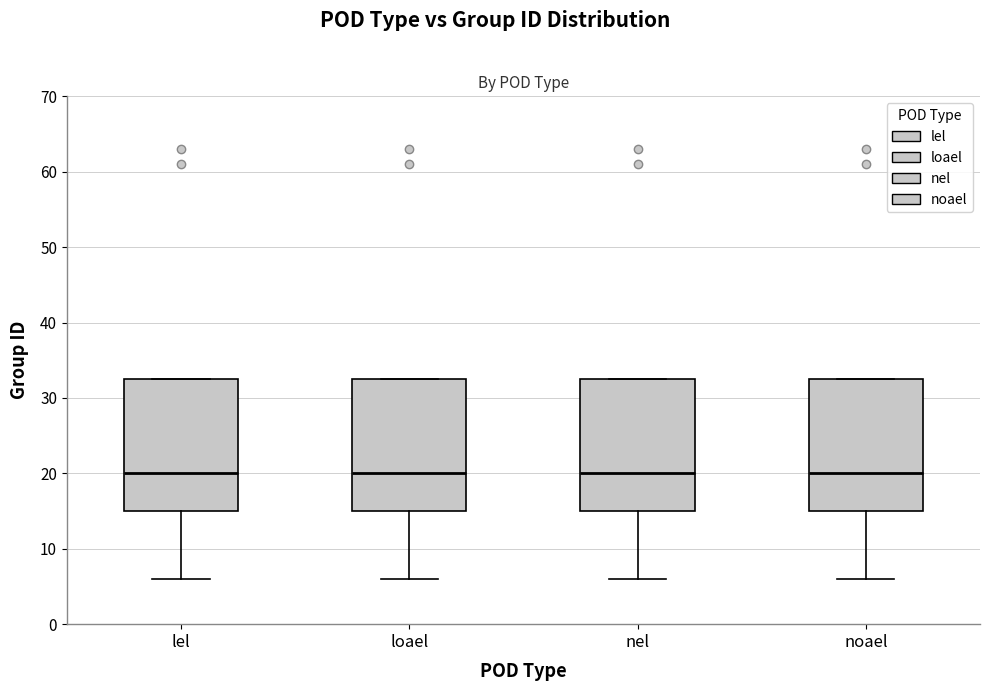

Reading left to right, read every box against the y-axis: the position of its median line, the range the box covers, and the ends of its whiskers. The values are not printed on the chart, so give them approximately, as read against the axis.

lel: median 20, box 15 to 33, whiskers 6 to 33
loael: median 20, box 15 to 33, whiskers 6 to 33
nel: median 20, box 15 to 33, whiskers 6 to 33
noael: median 20, box 15 to 33, whiskers 6 to 33